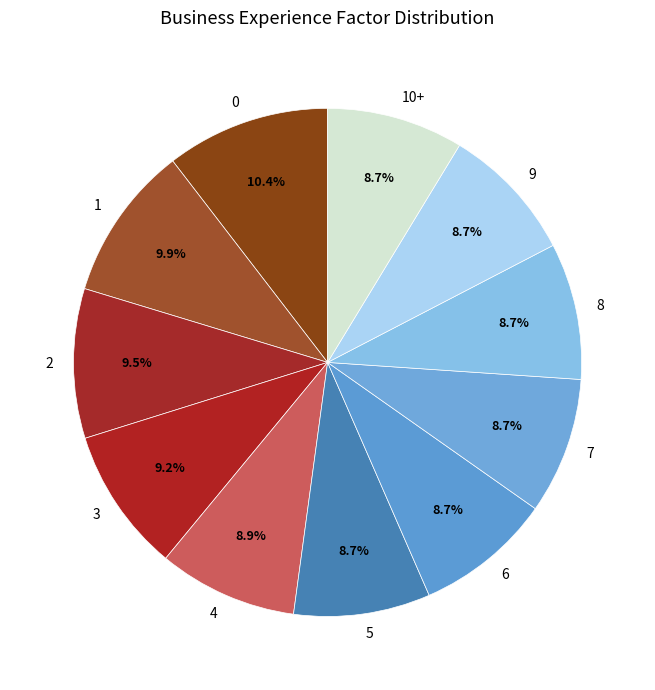

To the nearest percent, what is the difference between the largest and smallest slice percentages?

2%